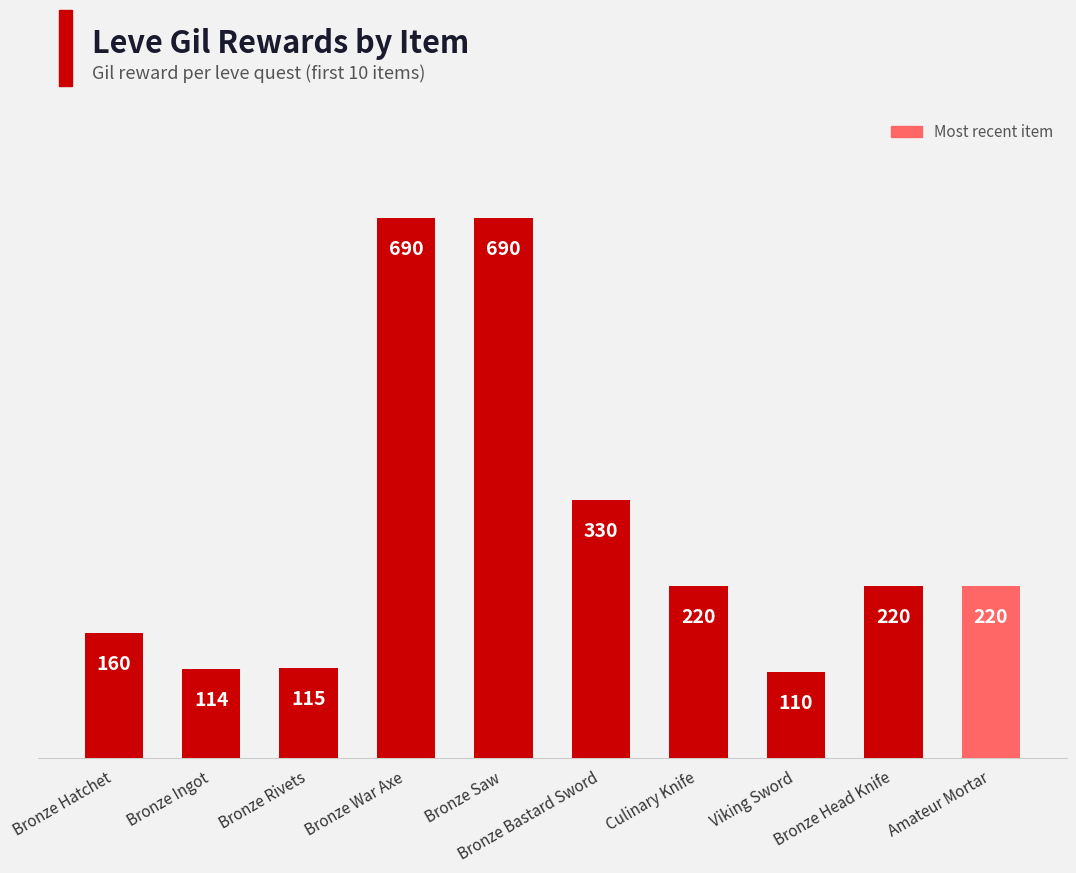

Are the bars horizontal?

No